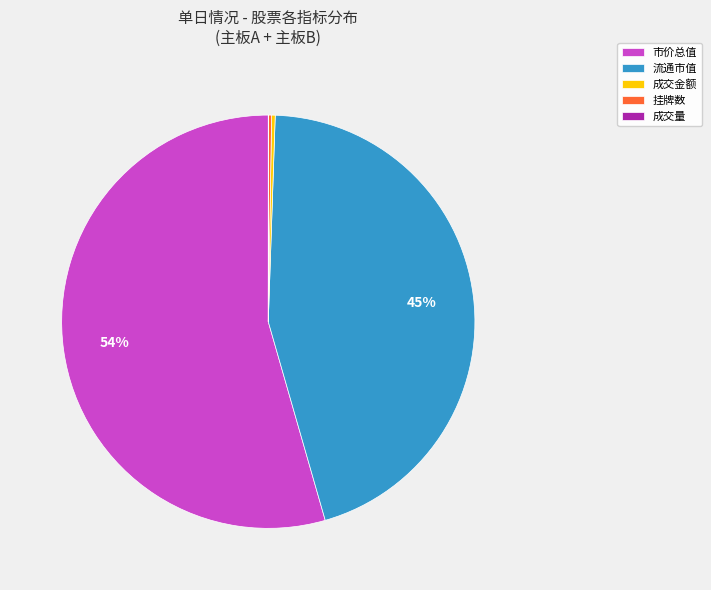

To the nearest percent, what percentage of the pie is 流通市值?

45%